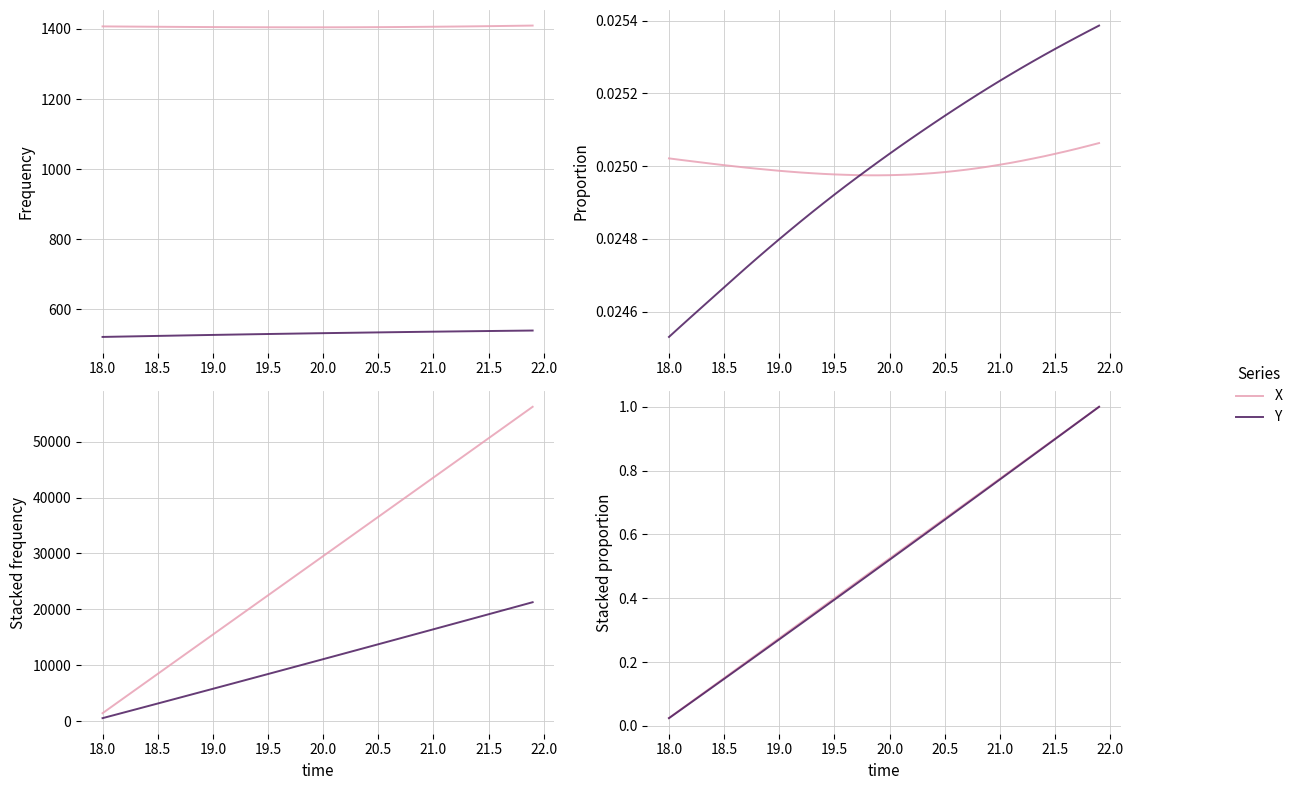

Which series has the largest range (max minus min)?

Y